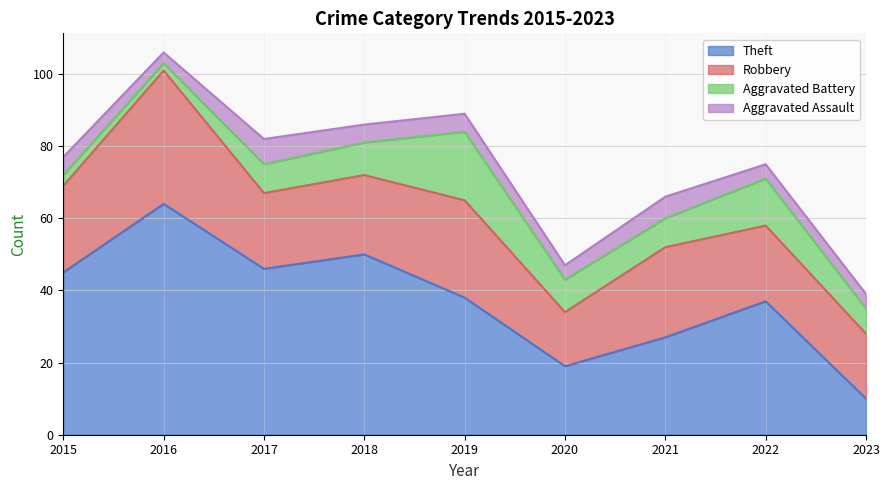

Does the chart display data point markers on the line(s)?

No